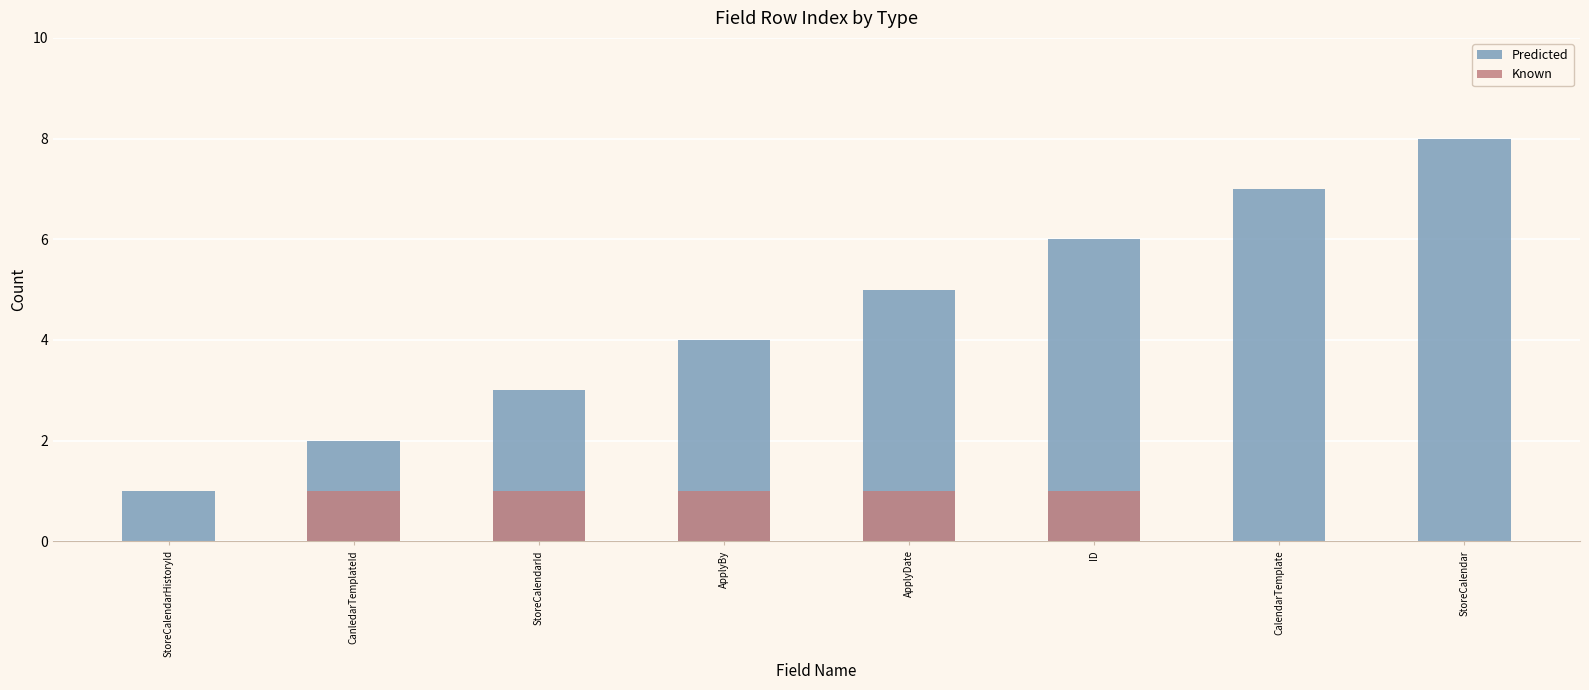

What is the label of the 8th bar from the right?

StoreCalendarHistoryId